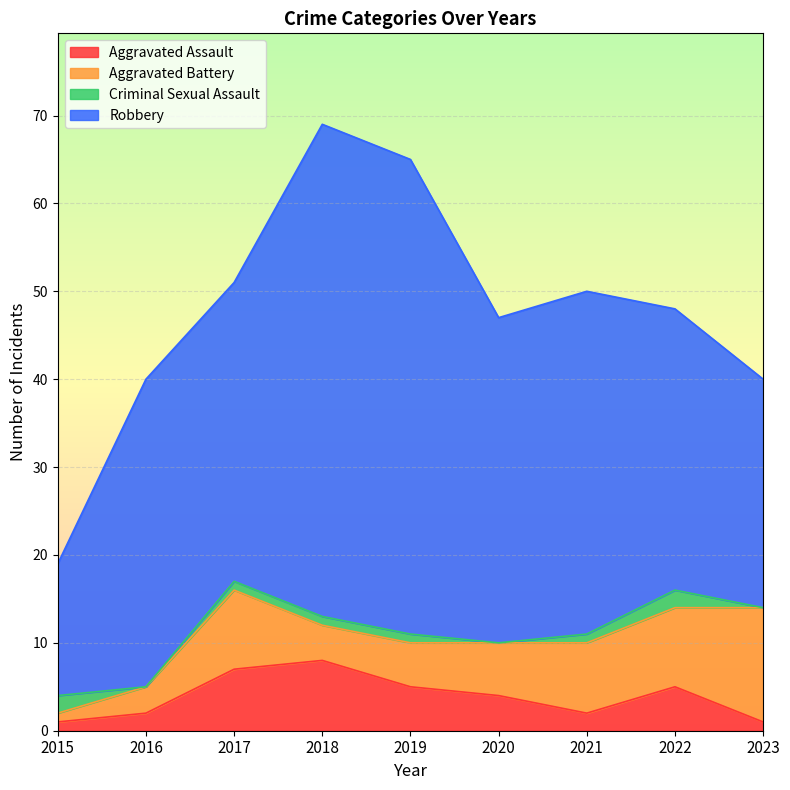

What is the average value of the Aggravated Battery series?

6